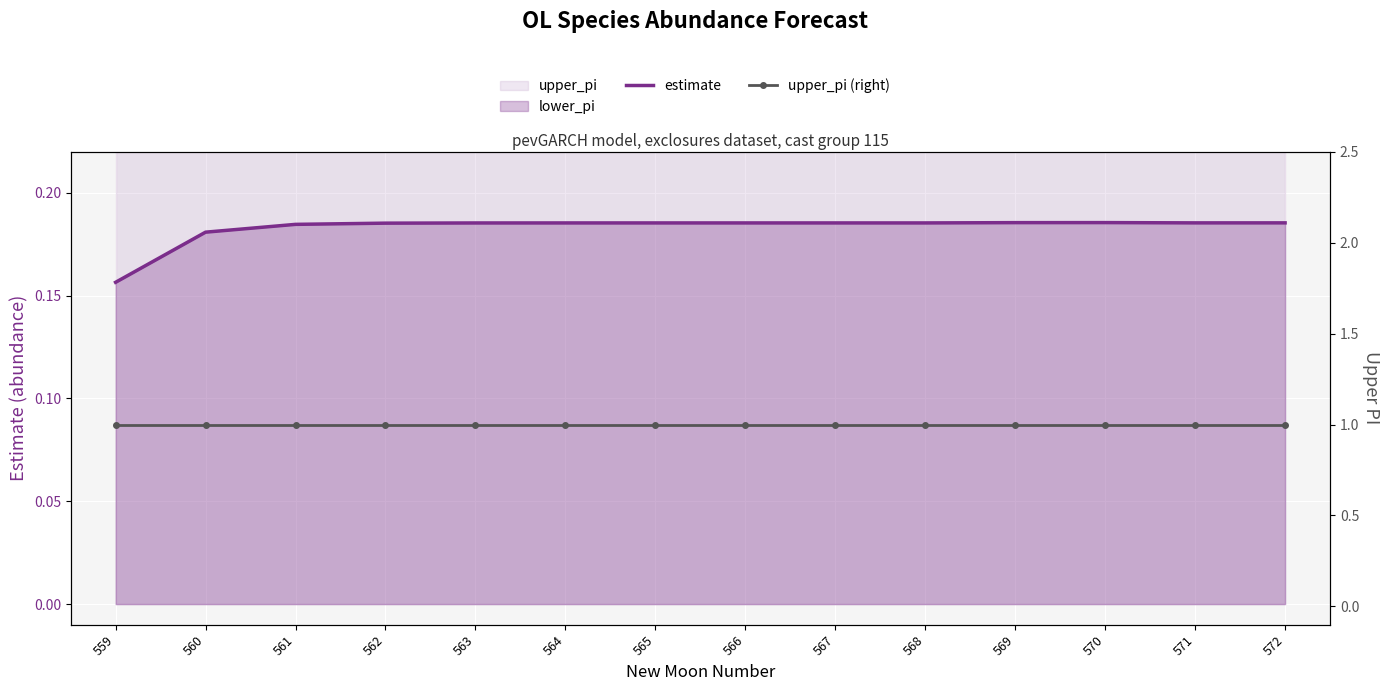

What is the maximum value for upper_pi (right)?

1.0